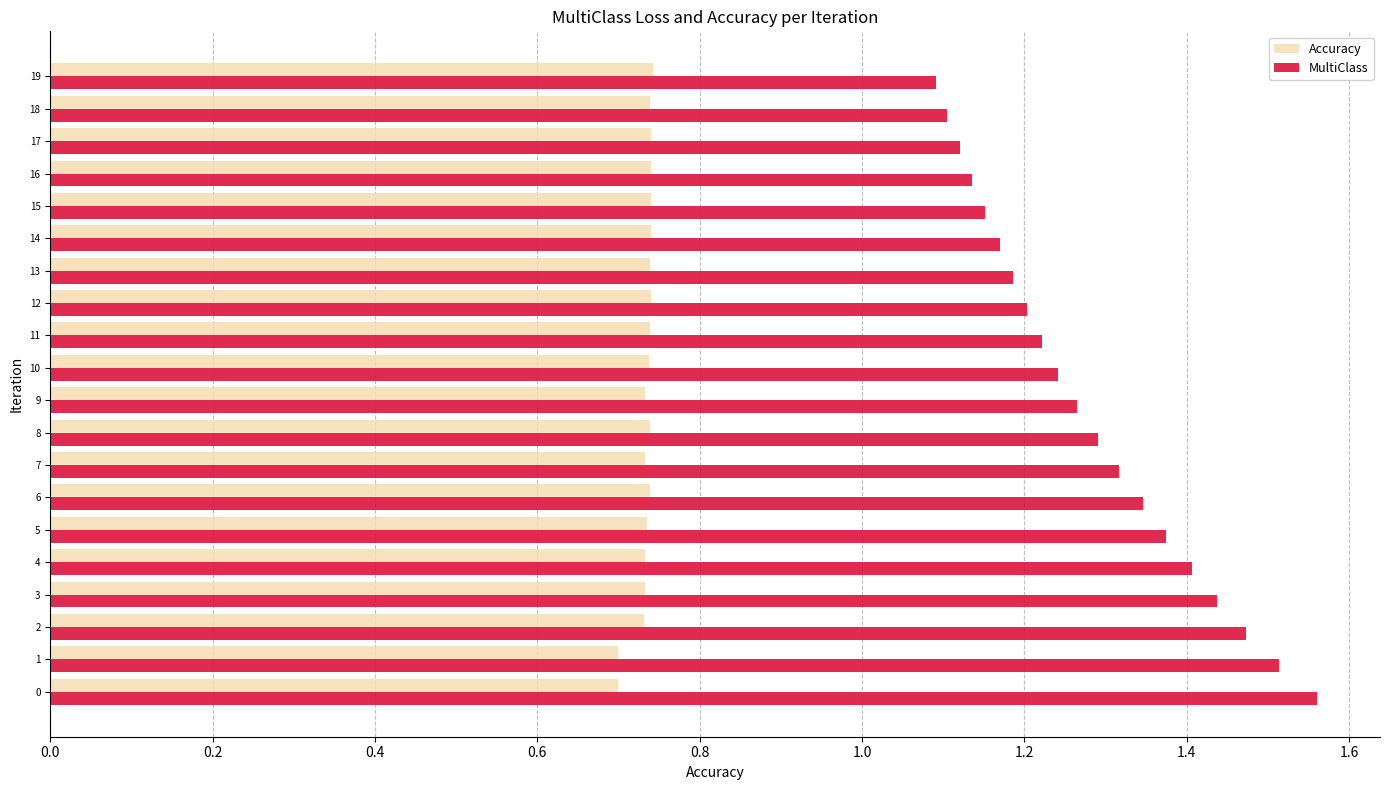

Which series changed the most between 3 and 9?

MultiClass